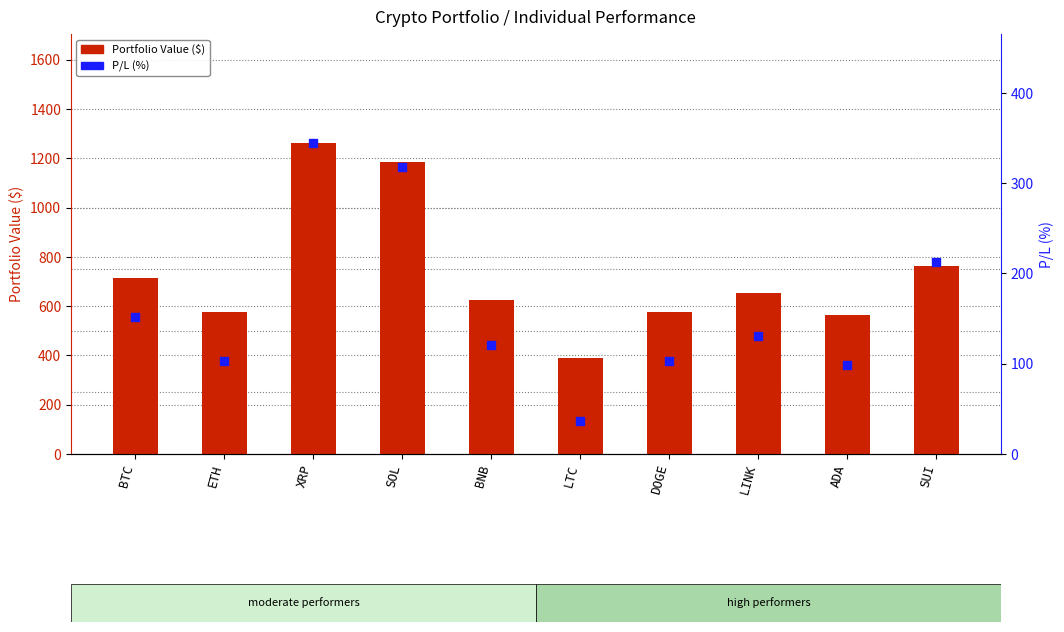

Which series has the largest total across all categories?

Portfolio Value ($)